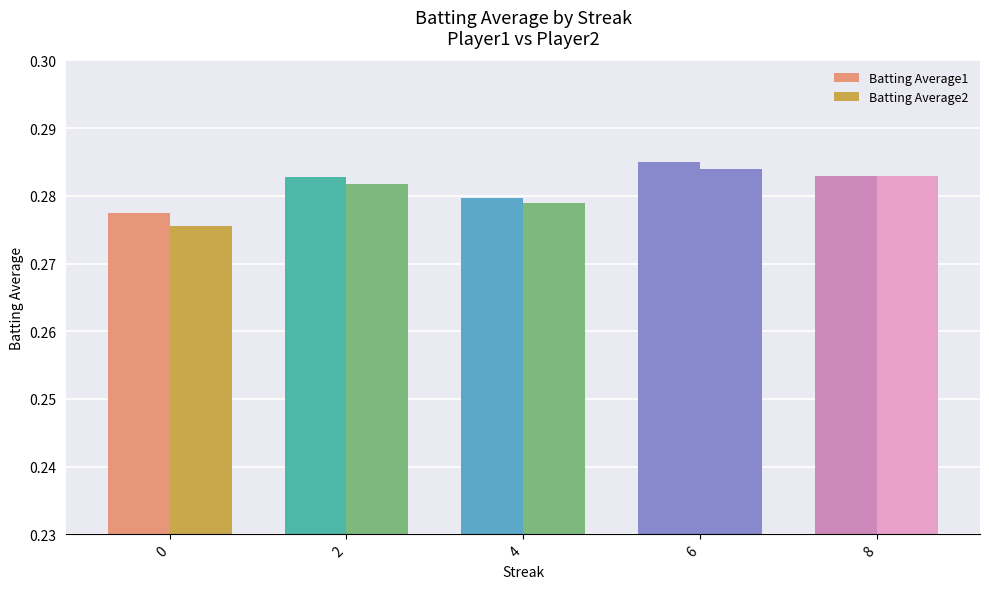

What is the sum of all Batting Average2 values?

1.4